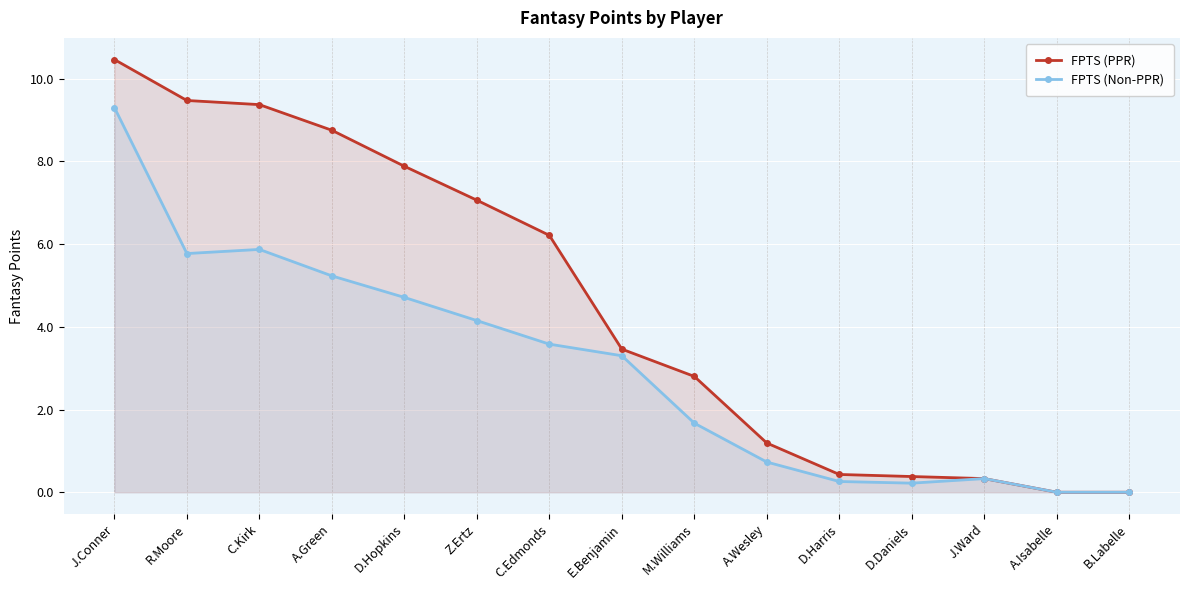

Between B.Labelle and J.Ward, which is larger?

J.Ward